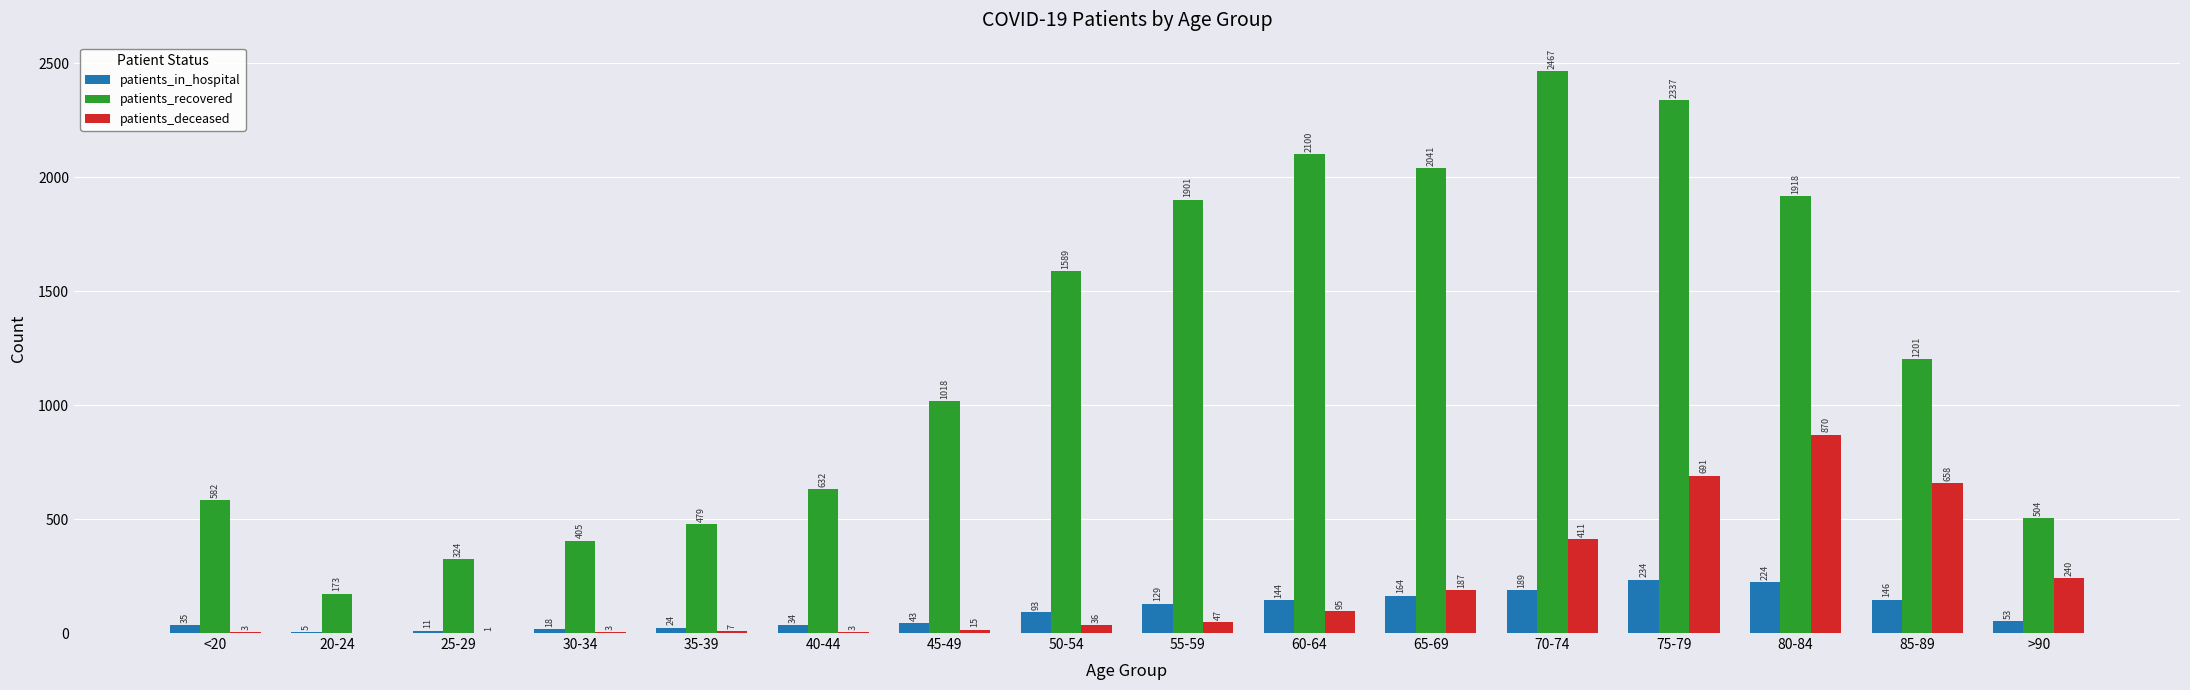

Reading left to right, transcribe all the data shown in this chart.

patients_in_hospital: <20=35	20-24=5	25-29=11	30-34=18	35-39=24	40-44=34	45-49=43	50-54=93	55-59=129	60-64=144	65-69=164	70-74=189	75-79=234	80-84=224	85-89=146	>90=53
patients_recovered: <20=582	20-24=173	25-29=324	30-34=405	35-39=479	40-44=632	45-49=1018	50-54=1589	55-59=1901	60-64=2100	65-69=2041	70-74=2467	75-79=2337	80-84=1918	85-89=1201	>90=504
patients_deceased: <20=3	20-24=0	25-29=1	30-34=3	35-39=7	40-44=3	45-49=15	50-54=36	55-59=47	60-64=95	65-69=187	70-74=411	75-79=691	80-84=870	85-89=658	>90=240